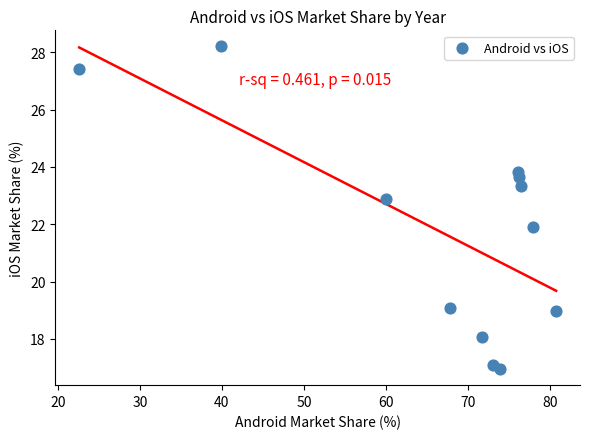

What is the range of X values (max minus min)?

58.1